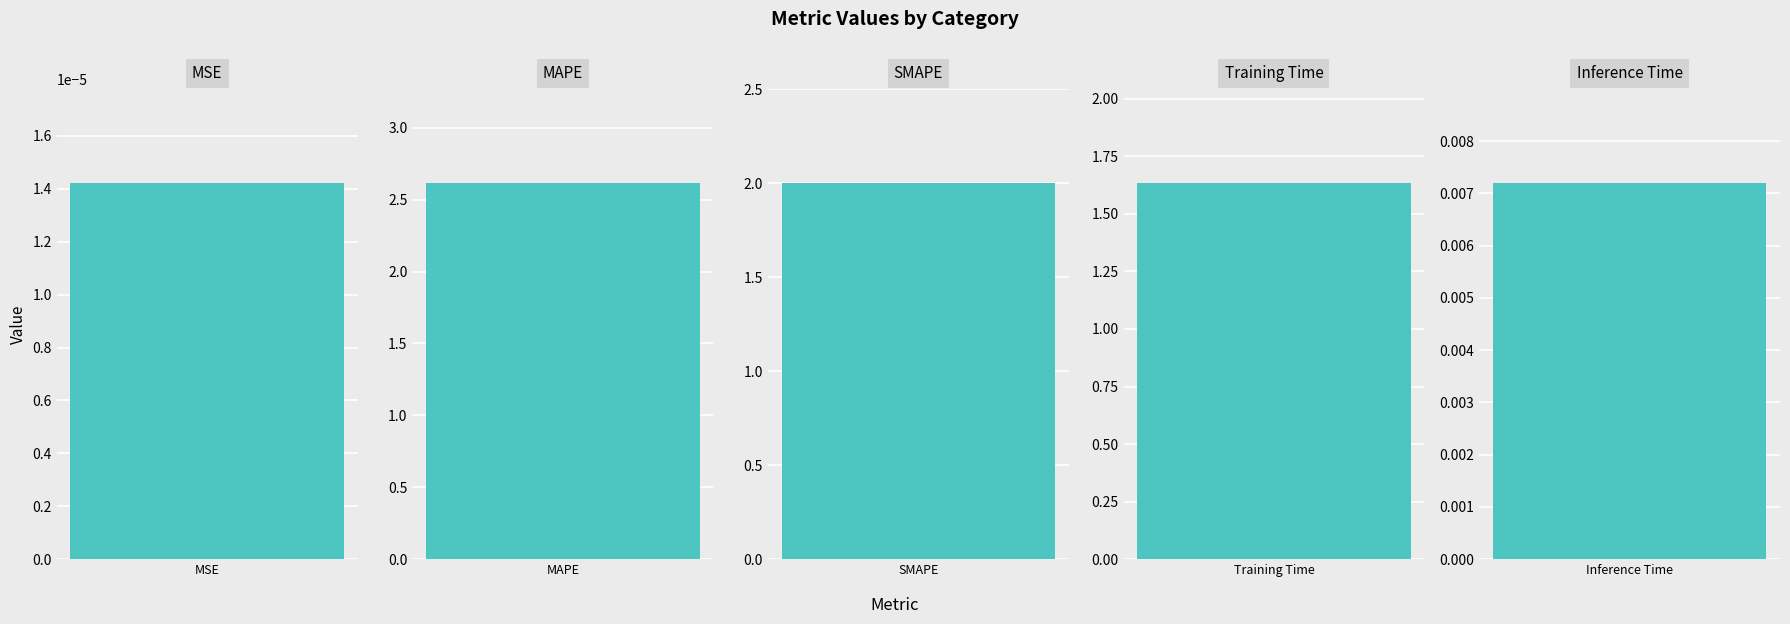

How many bars are there in total?

5